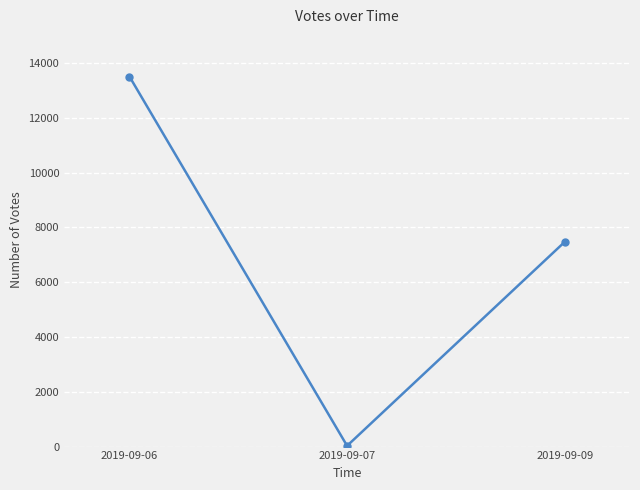

Reading left to right, list all the values displayed in this chart.

2019-09-06=13511	2019-09-07=28	2019-09-09=7473